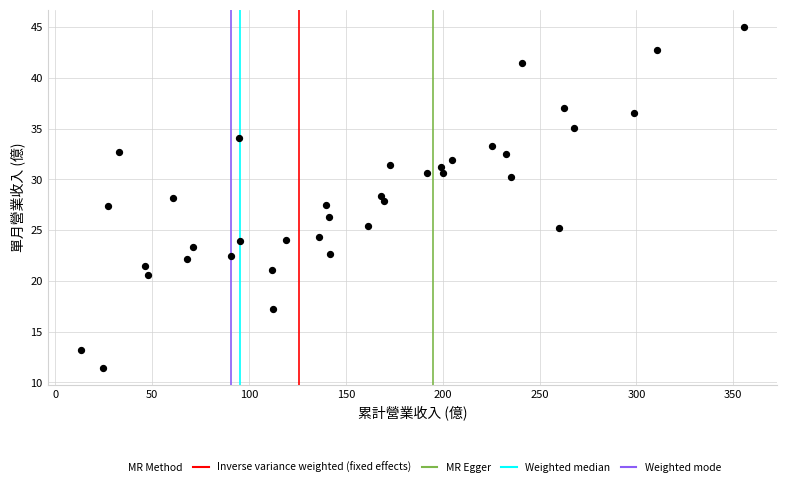

What is the range of X values (max minus min)?

342.6